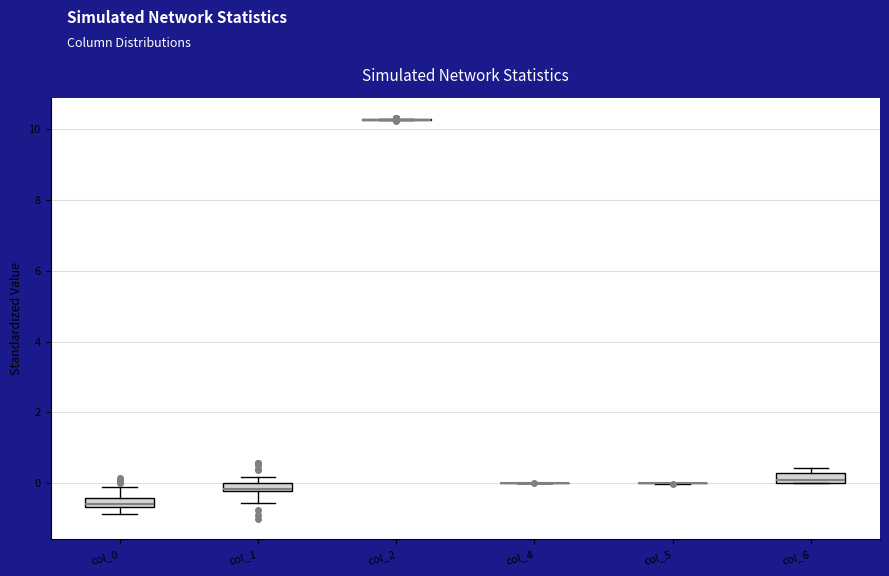

Where is the lower edge of the box for col_6 on the y-axis? The values are not printed on the chart, so give them approximately, as read against the axis.

0.0